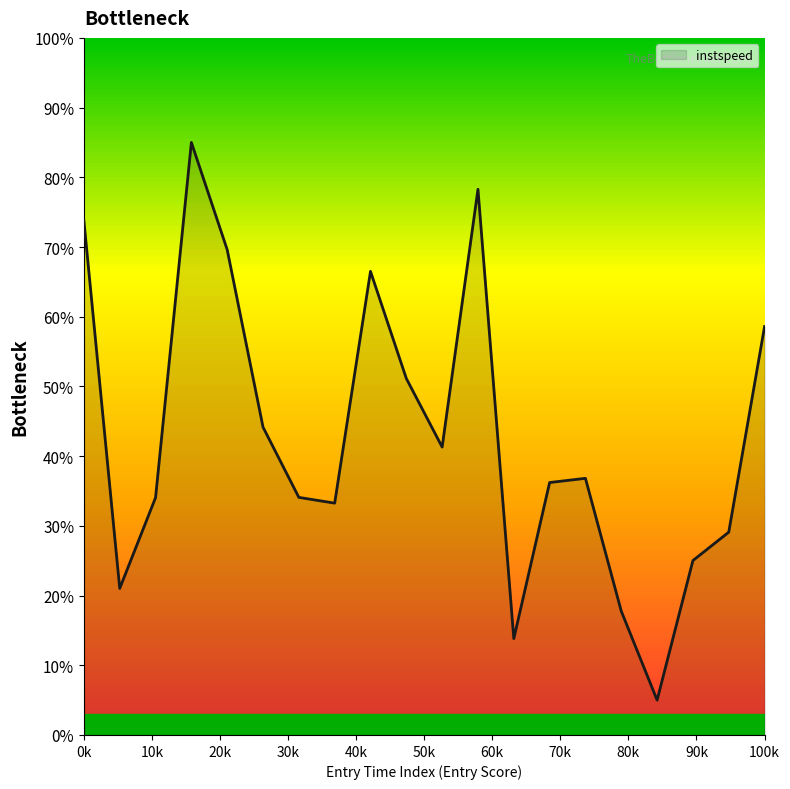

How many distinct data groups are displayed?

1